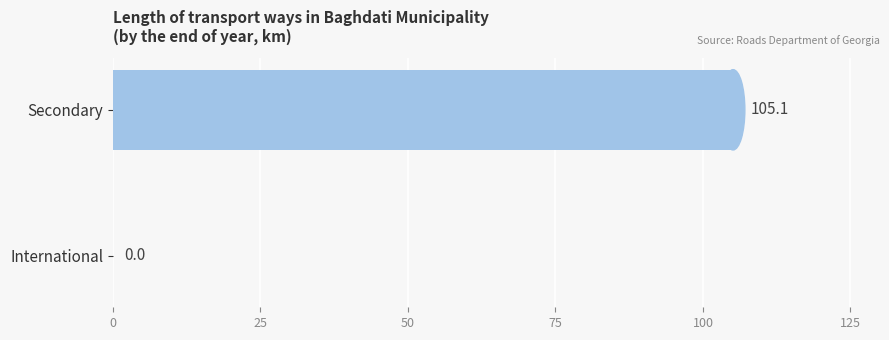

Where is the data nearest to the value 52?

International